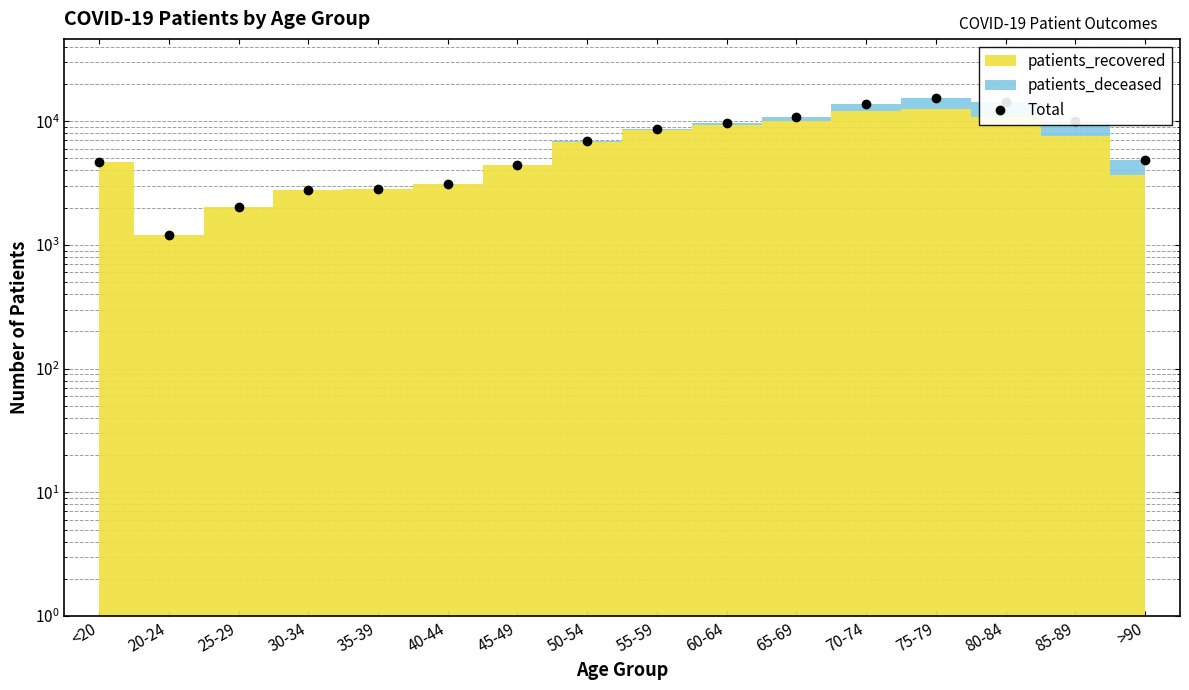

Reading left to right, transcribe all the data shown in this chart.

4686	1199	2043	2798	2844	3113	4463	6943	8652	9721	10824	13826	15416	14187	10095	4888